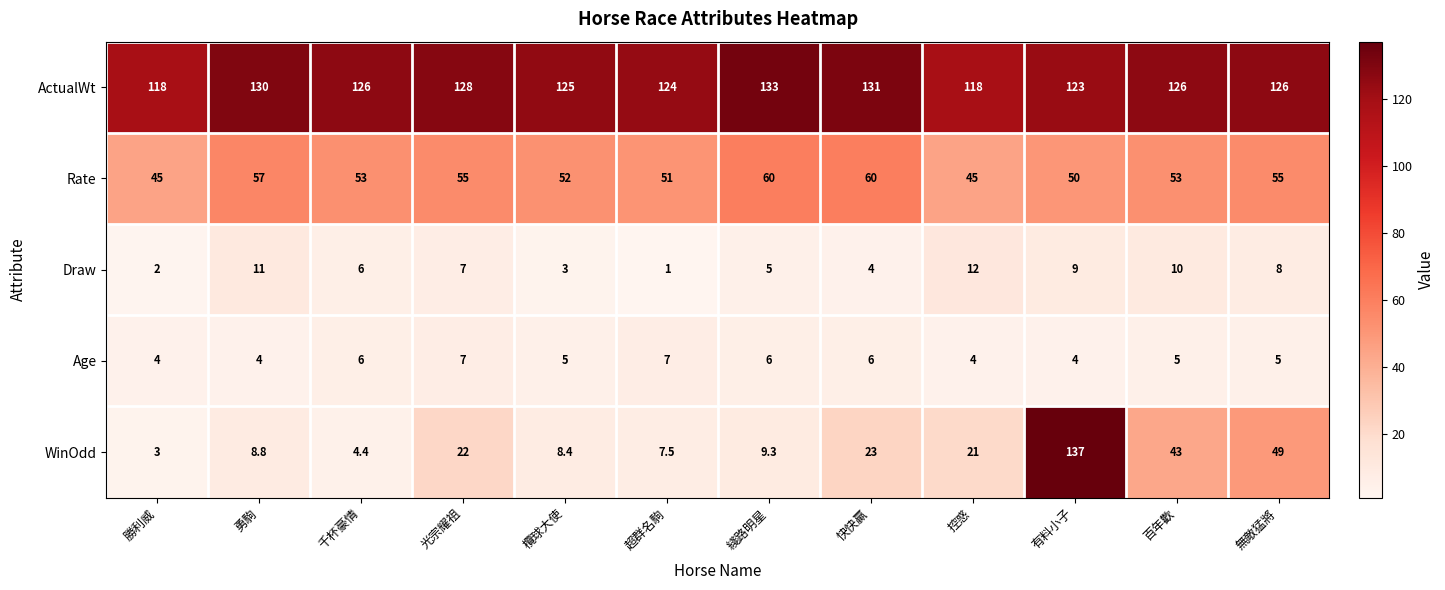

List the series in order of their peak value, lowest first.

Age, Draw, Rate, ActualWt, WinOdd